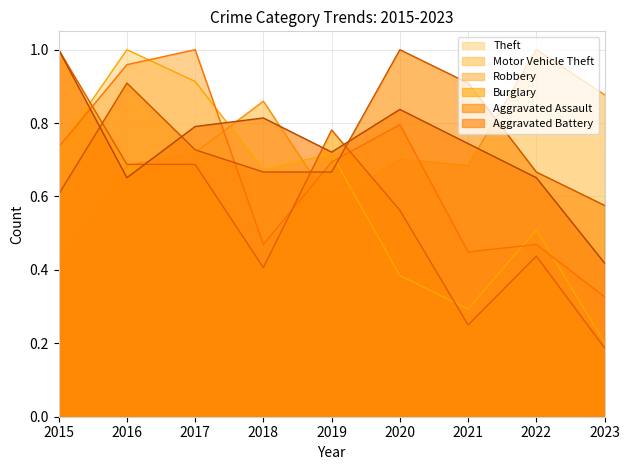

Read the Aggravated Assault value at 2017.

0.7